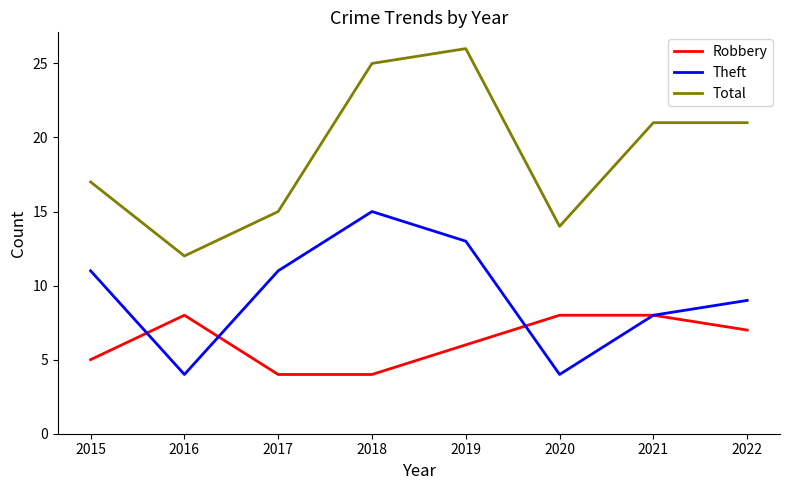

Is the value of Total at 2022 greater than the value of Theft at 2017?

Yes